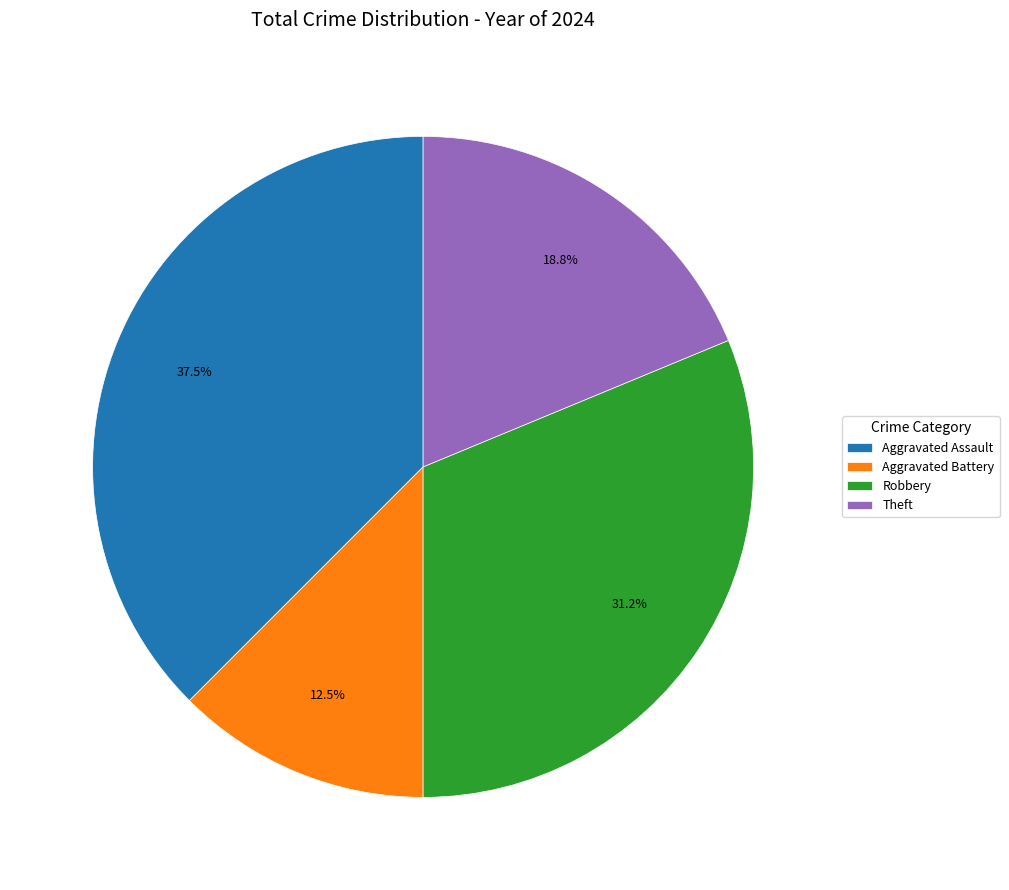

Count the number of slices in the pie.

4